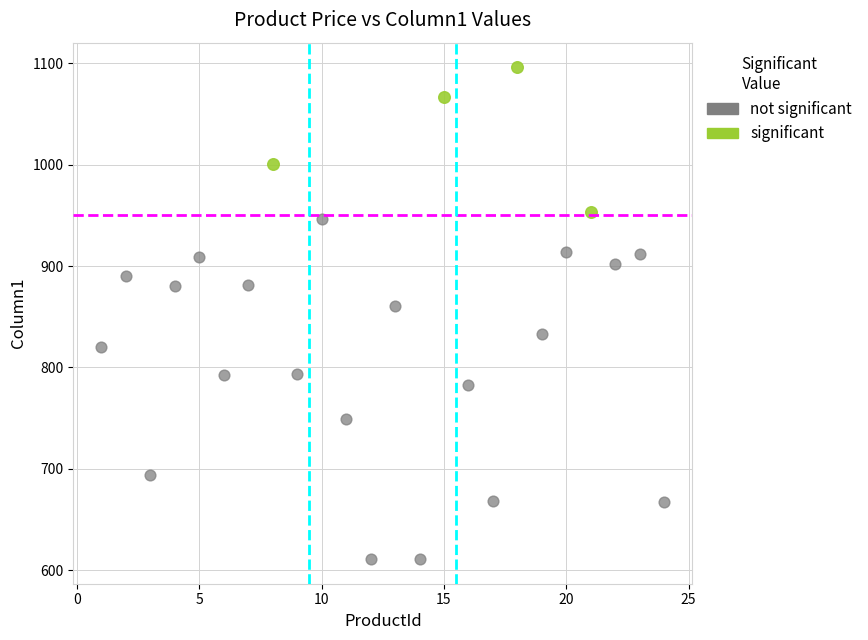

Which series reaches the minimum Y coordinate?

not significant